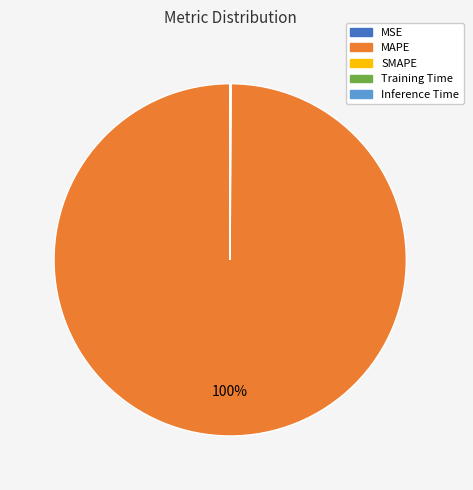

The MAPE slice represents 89% of the pie. True or false?

False